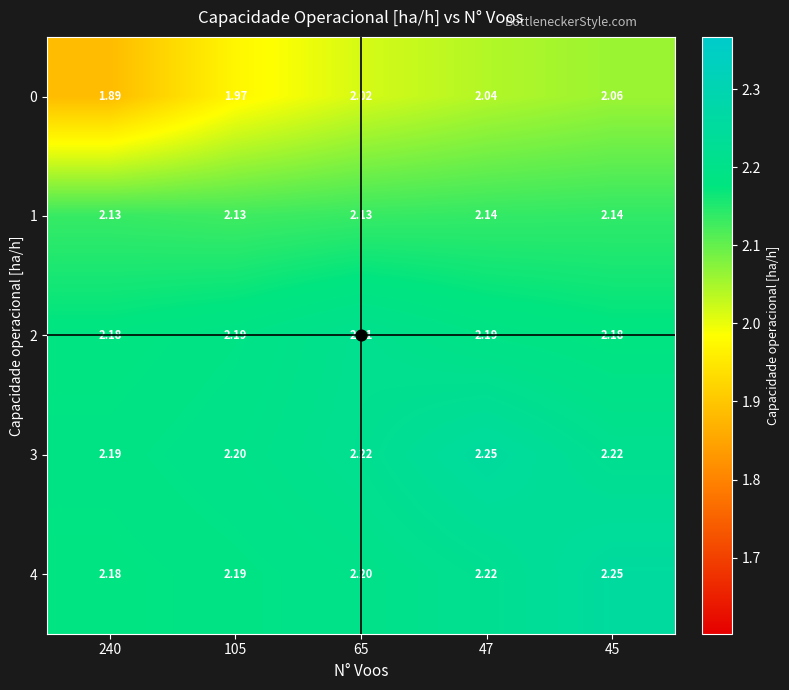

Is the value of 3 at 105 greater than the value of 1 at 105?

Yes